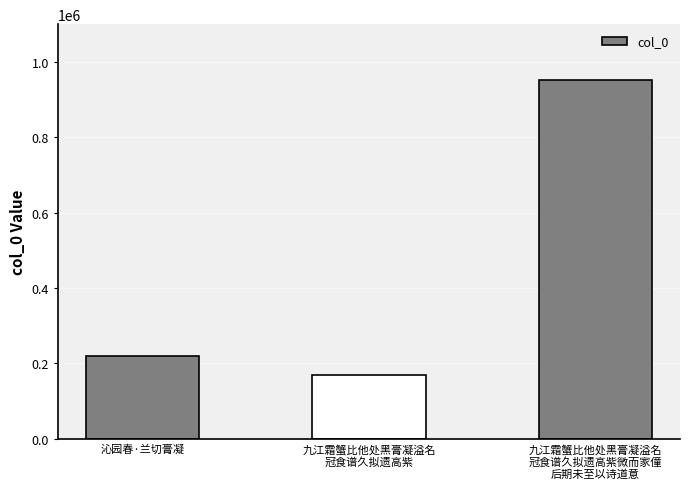

What is the maximum value shown in the chart?

950902